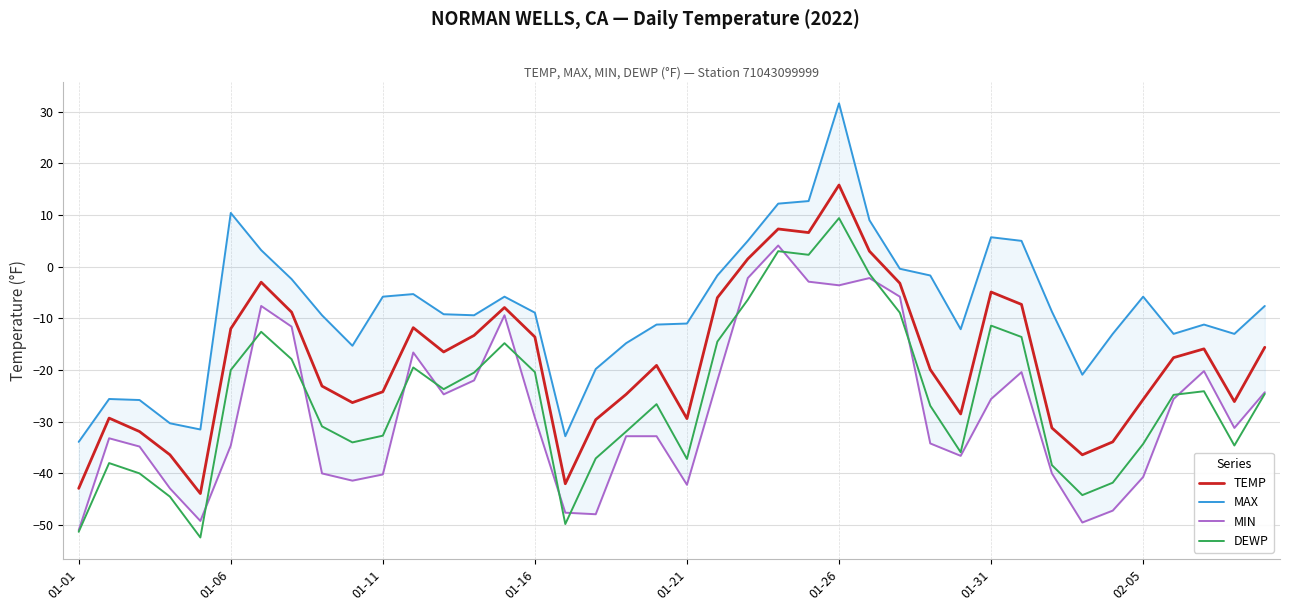

List the series in order of their peak value, highest first.

MAX, TEMP, DEWP, MIN